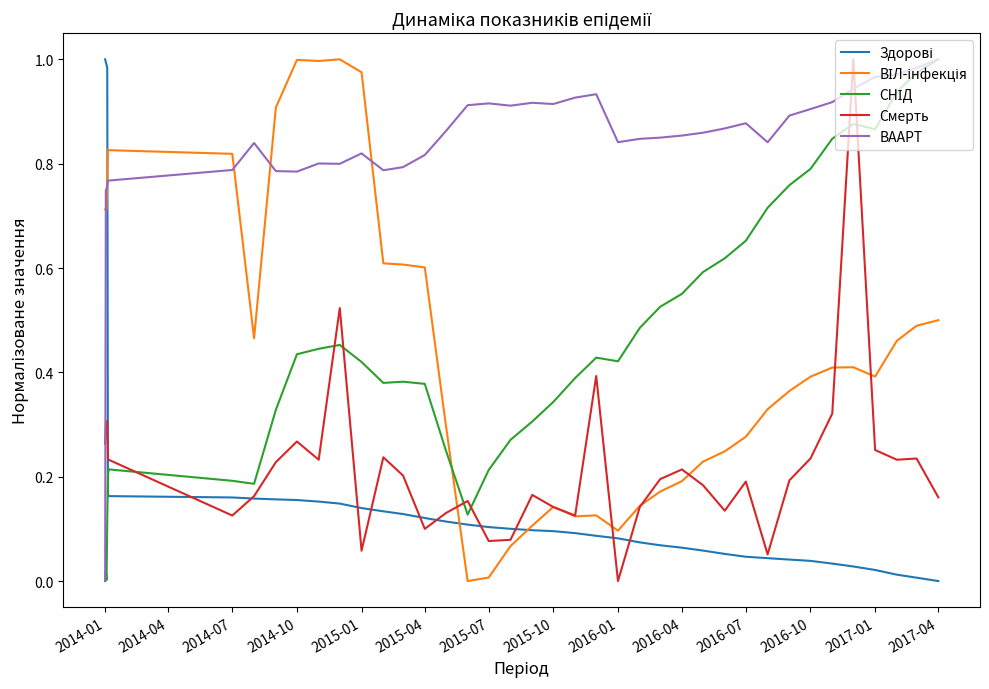

Which series has the largest total across all categories?

ВААРТ